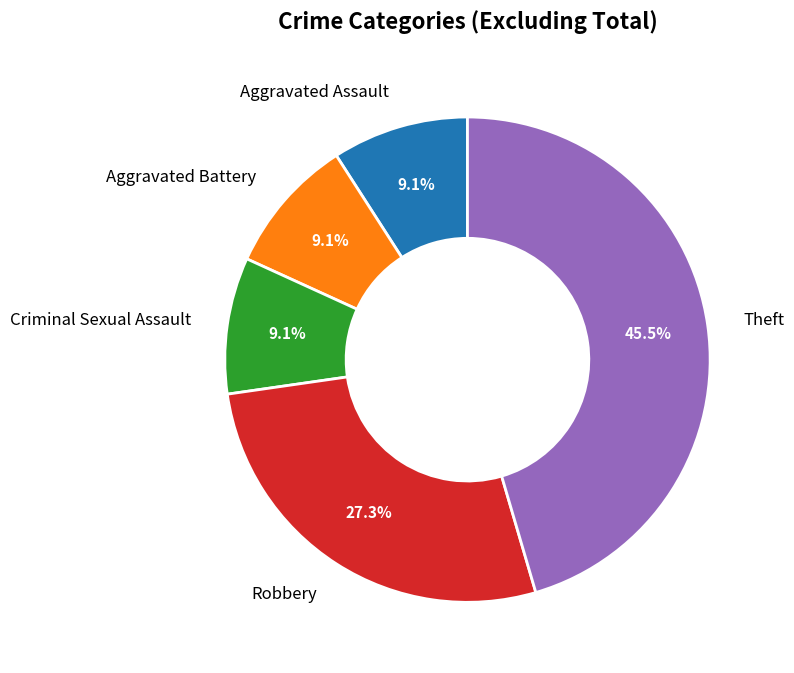

To the nearest percent, what is the difference between the Aggravated Assault and Robbery slice percentages?

18%